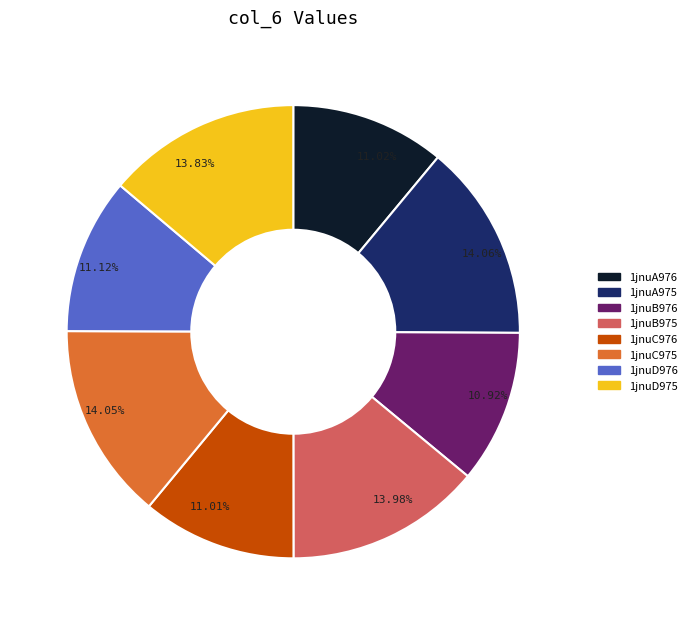

What is the total percentage of 1jnuC975 and 1jnuC976?

25.1%